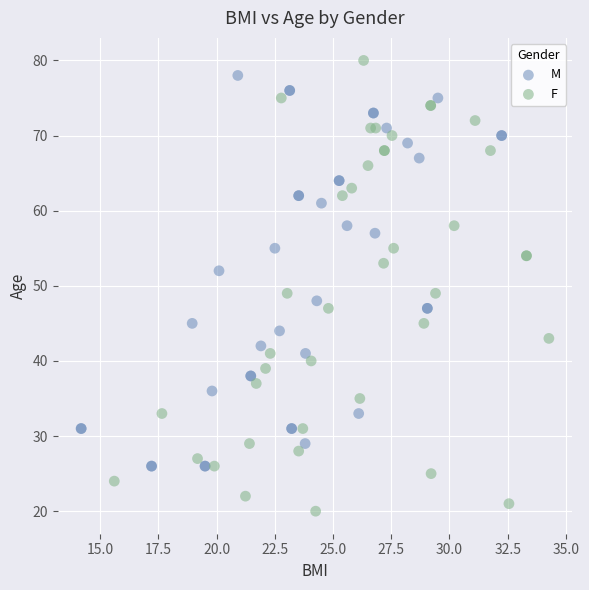

Which series has the widest spread of Y values?

F